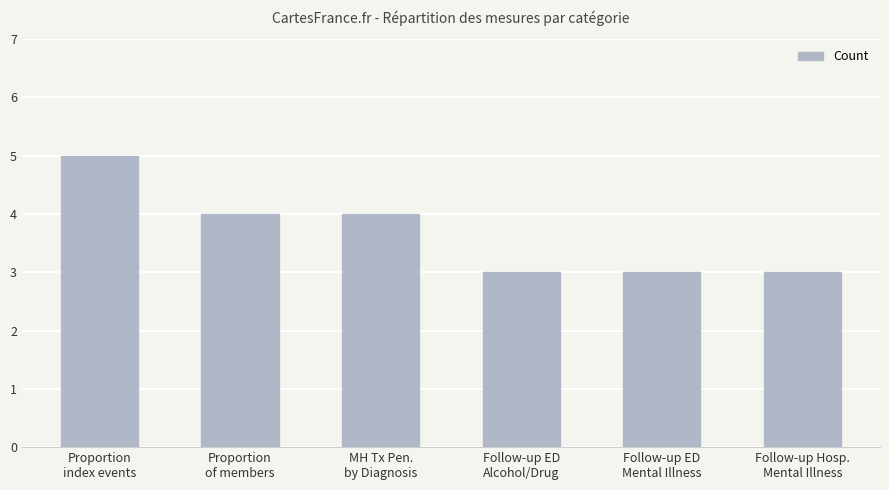

What is the sum of all values?

22